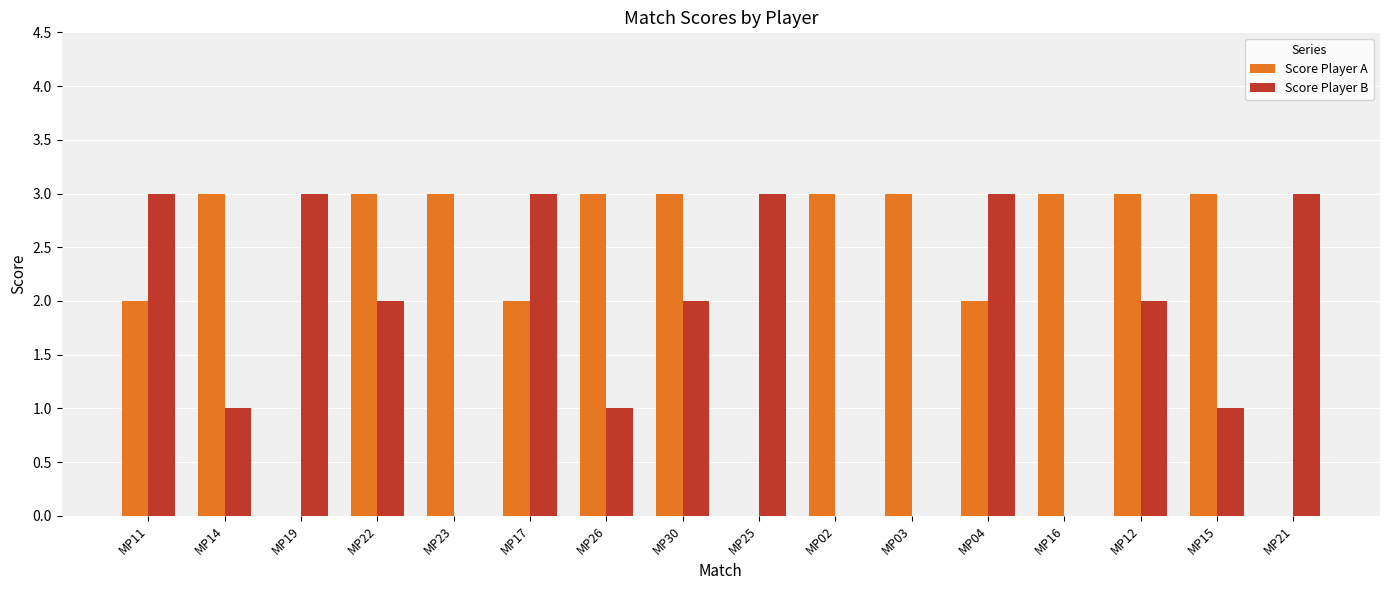

How many distinct data groups are displayed?

2